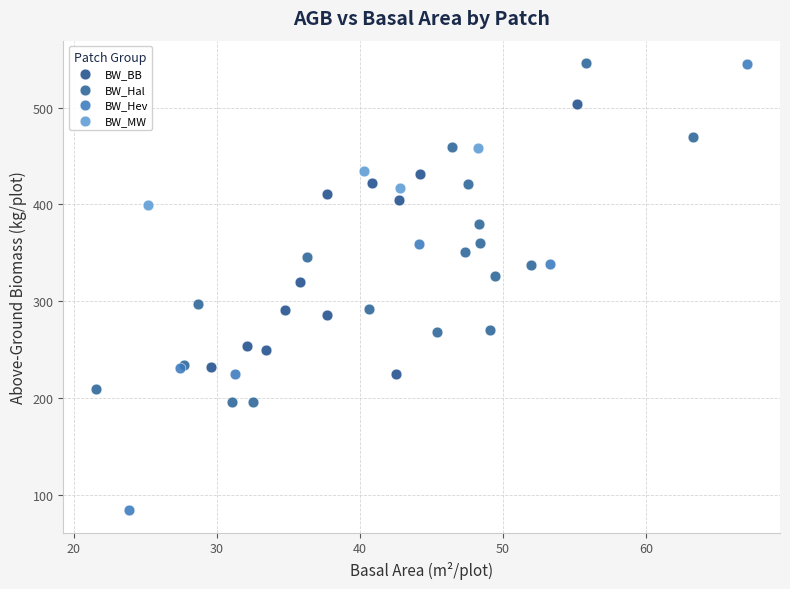

Which series has the widest spread of Y values?

BW_Hev